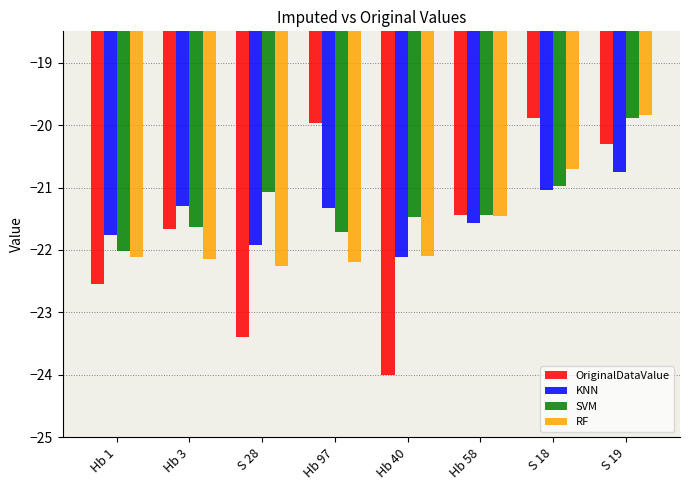

At S 28, list the series in order from largest to smallest.

SVM, KNN, RF, OriginalDataValue